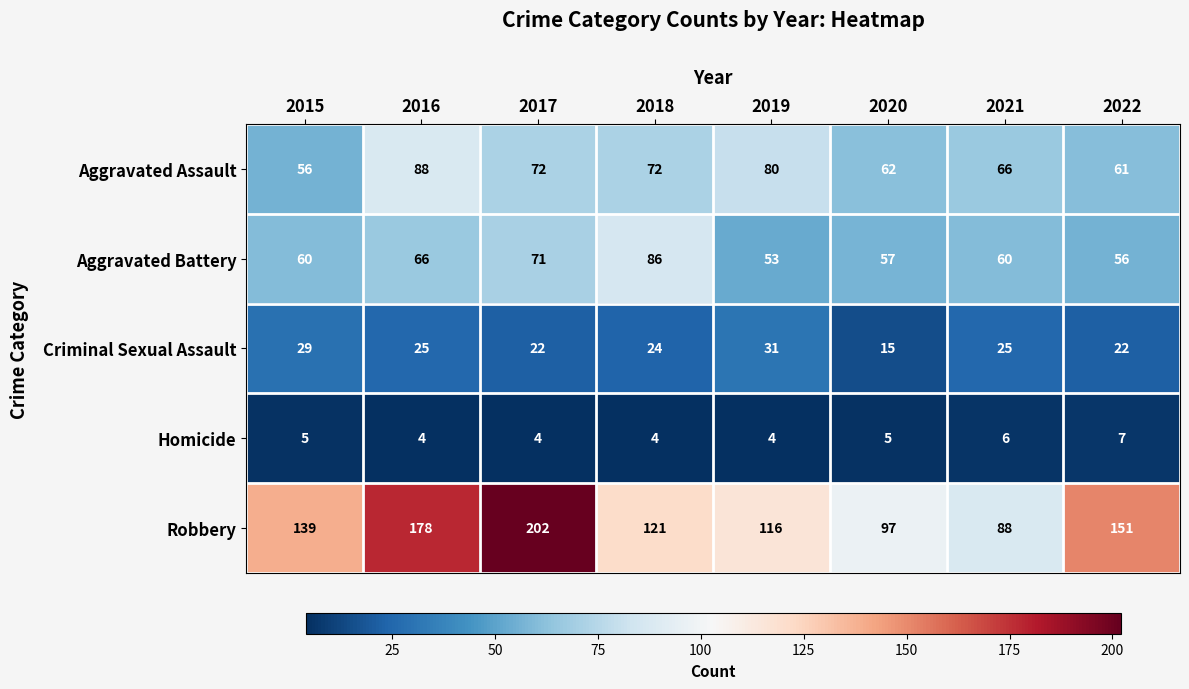

What is the difference between the second highest and second lowest values in the Robbery series?

81